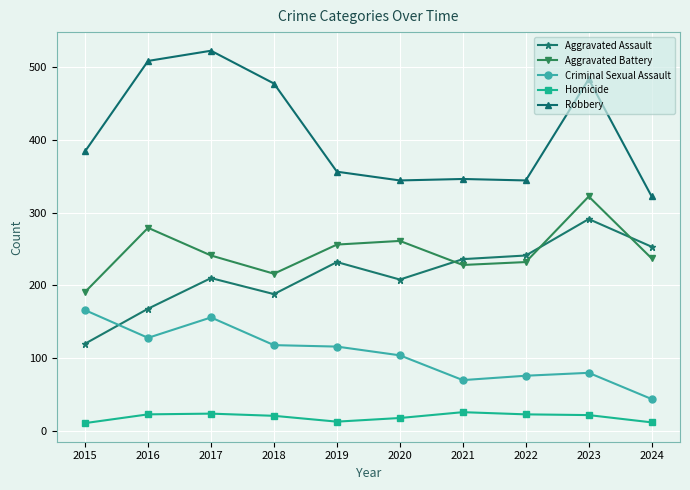

How many values in the Robbery series are below 384?

5